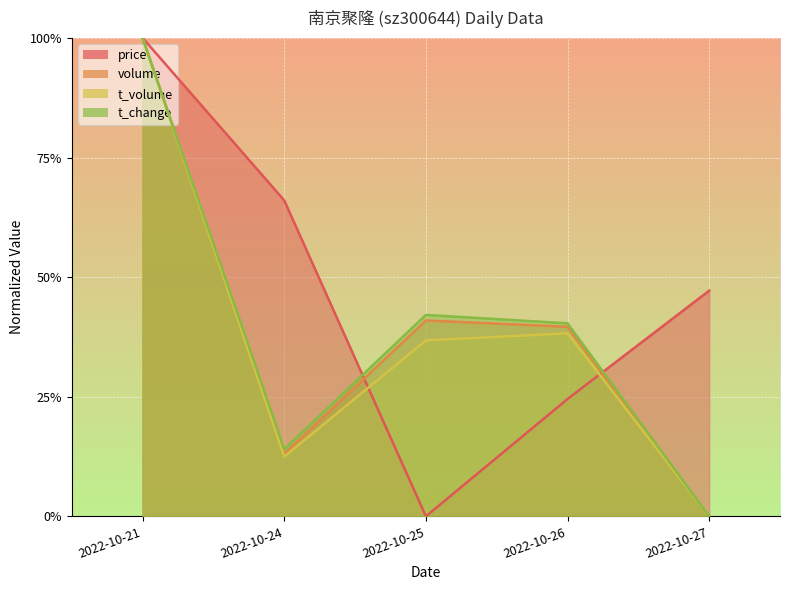

Which series has the largest total across all categories?

price